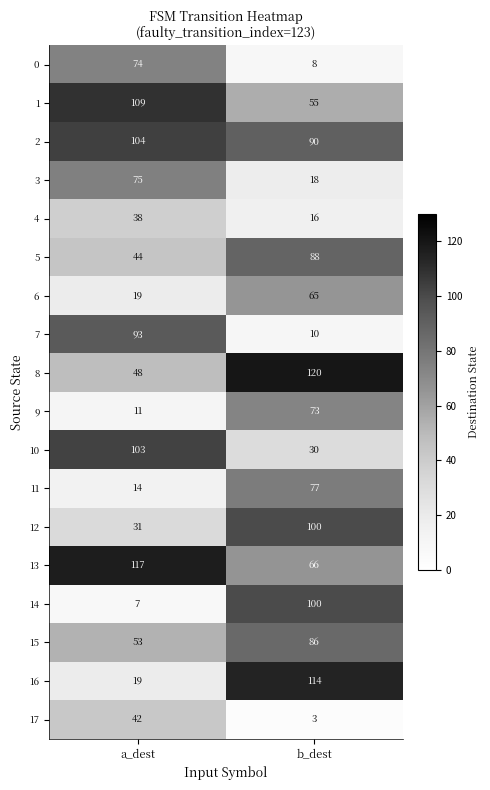

What is the greatest value displayed?

120